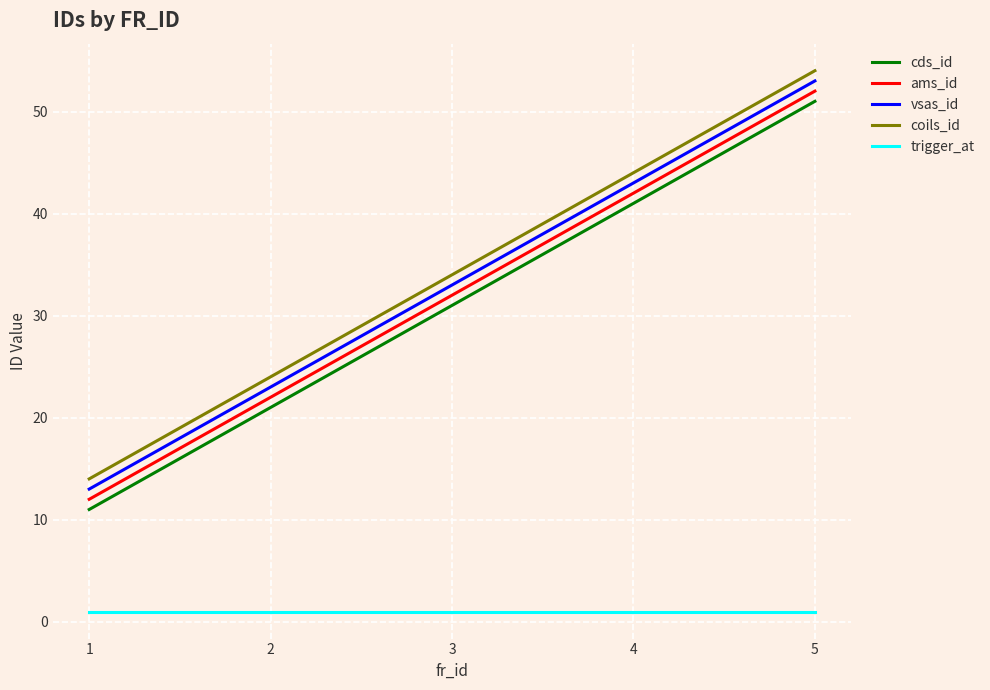

At how many categories does at least one series exceed 16?

4